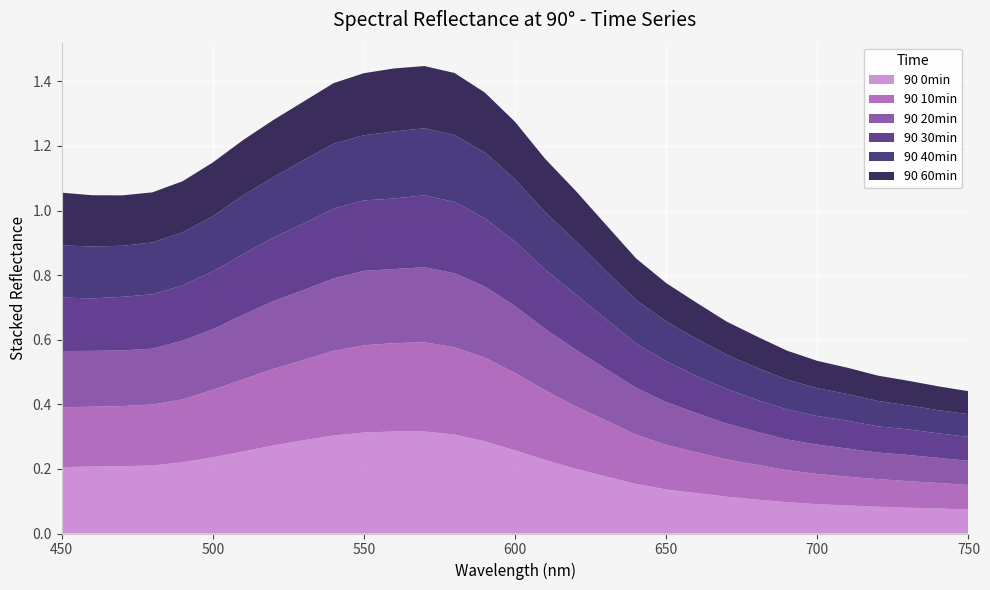

Reading right to left, what are all the values shown in this chart?

90 0min: 0.1	0.1	0.1	0.1	0.1	0.1	0.1	0.1	0.1	0.1	0.1	0.2	0.2	0.2	0.2	0.3	0.3	0.3	0.3	0.3	0.3	0.3	0.3	0.3	0.3	0.2	0.2	0.2	0.2	0.2	0.2
90 10min: 0.1	0.1	0.1	0.1	0.1	0.1	0.1	0.1	0.1	0.1	0.1	0.2	0.2	0.2	0.2	0.2	0.3	0.3	0.3	0.3	0.3	0.3	0.2	0.2	0.2	0.2	0.2	0.2	0.2	0.2	0.2
90 20min: 0.1	0.1	0.1	0.1	0.1	0.1	0.1	0.1	0.1	0.1	0.1	0.1	0.2	0.2	0.2	0.2	0.2	0.2	0.2	0.2	0.2	0.2	0.2	0.2	0.2	0.2	0.2	0.2	0.2	0.2	0.2
90 30min: 0.1	0.1	0.1	0.1	0.1	0.1	0.1	0.1	0.1	0.1	0.1	0.1	0.2	0.2	0.2	0.2	0.2	0.2	0.2	0.2	0.2	0.2	0.2	0.2	0.2	0.2	0.2	0.2	0.2	0.2	0.2
90 40min: 0.1	0.1	0.1	0.1	0.1	0.1	0.1	0.1	0.1	0.1	0.1	0.1	0.1	0.2	0.2	0.2	0.2	0.2	0.2	0.2	0.2	0.2	0.2	0.2	0.2	0.2	0.2	0.2	0.2	0.2	0.2
90 60min: 0.1	0.1	0.1	0.1	0.1	0.1	0.1	0.1	0.1	0.1	0.1	0.1	0.1	0.2	0.2	0.2	0.2	0.2	0.2	0.2	0.2	0.2	0.2	0.2	0.2	0.2	0.2	0.2	0.2	0.2	0.2